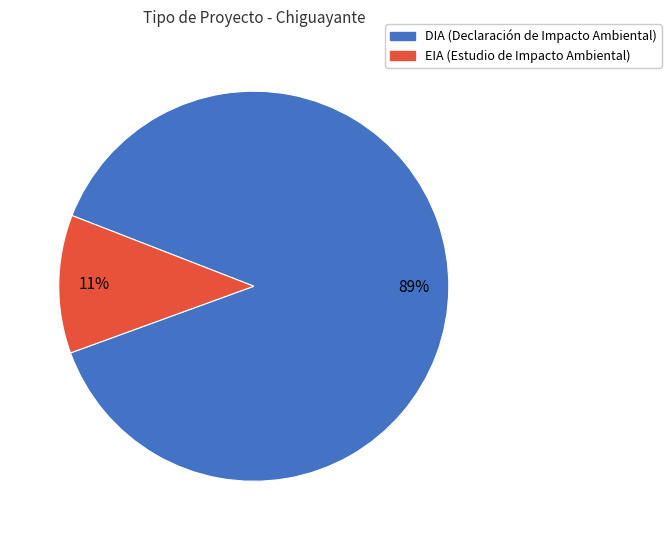

What percentage is the DIA slice, to the nearest percent?

89%